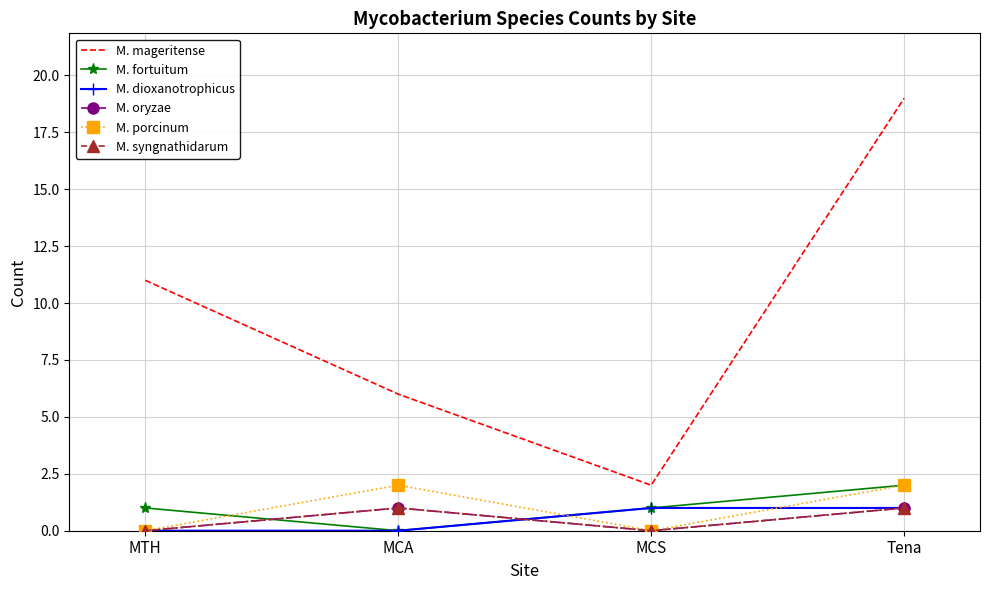

Which series changed the most between MTH and Tena?

M. mageritense